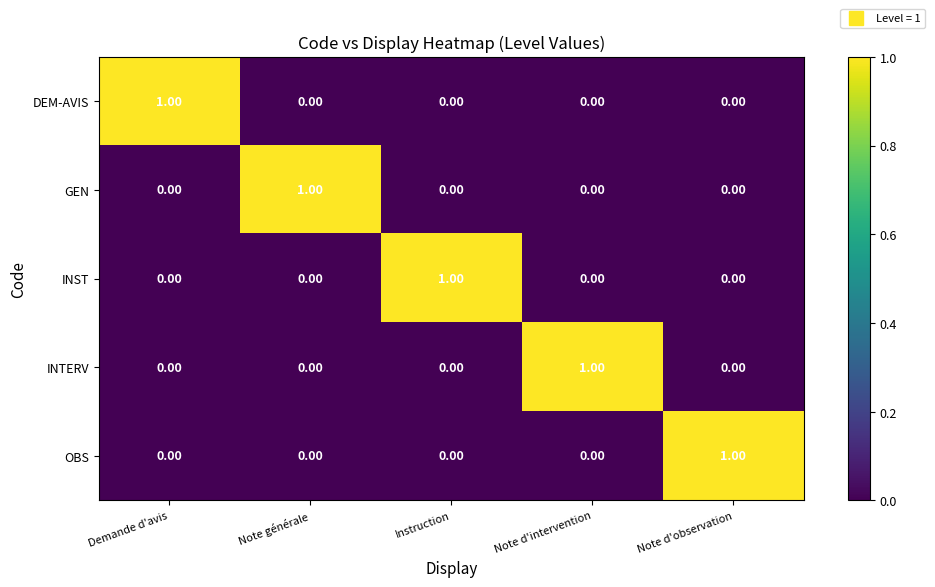

Which category has the highest value in the INTERV series?

Note d'intervention